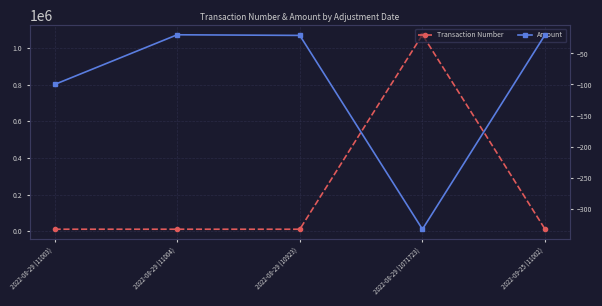

Is the value of Transaction Number at 2022-08-29 (10923) greater than the value of Amount at 2022-08-29 (10923)?

Yes